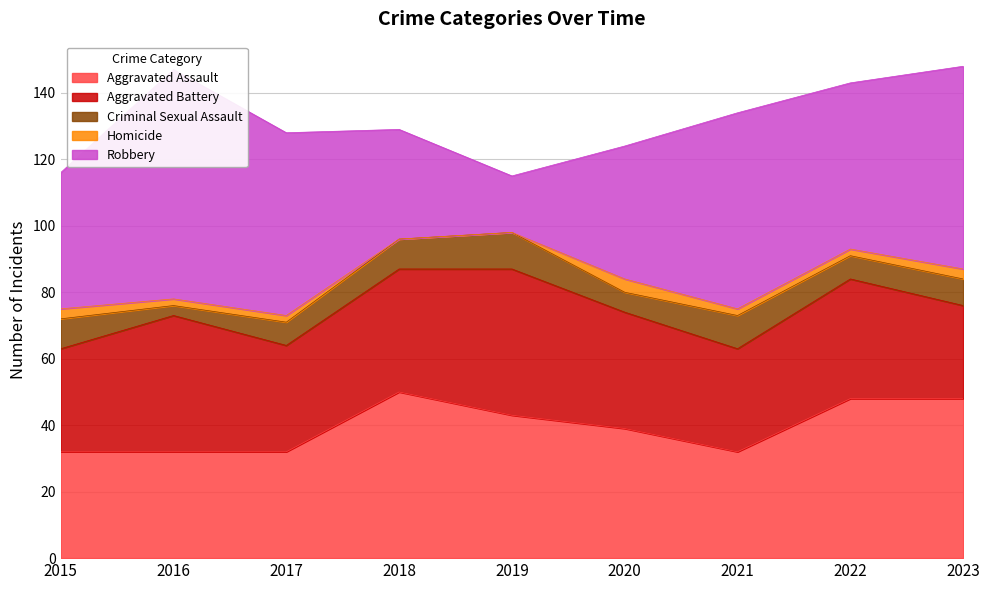

What is the maximum value for Aggravated Assault?

50